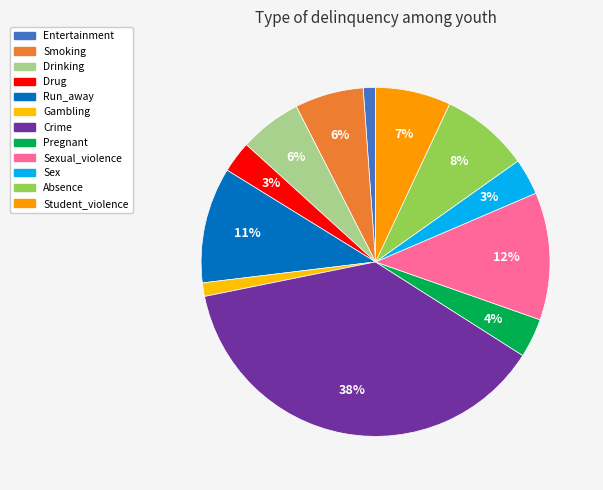

How many slices are in this pie chart?

12